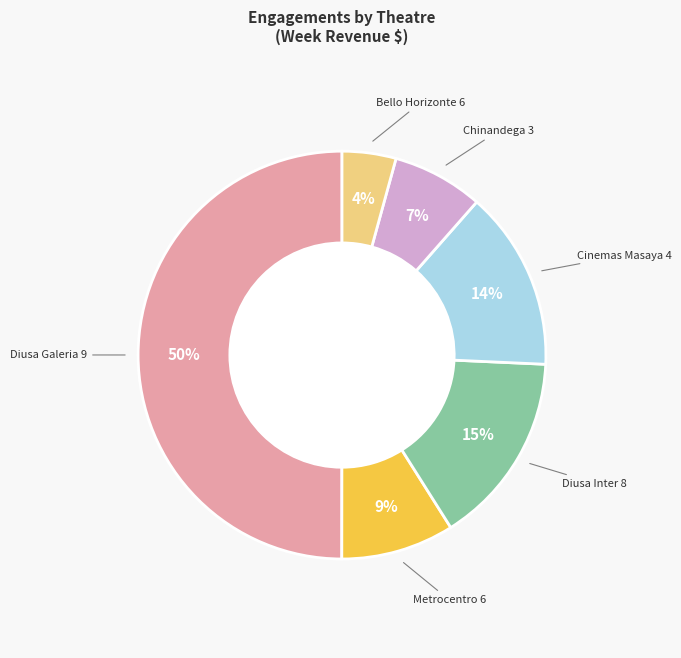

To the nearest percent, what is the average slice percentage?

17%